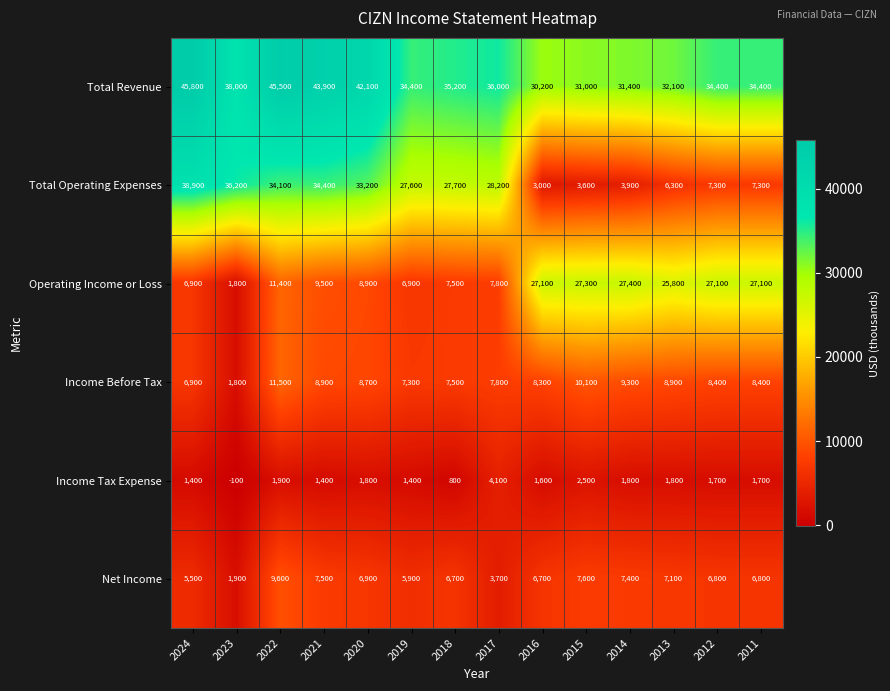

What is the sum of all Total Revenue values?

514400